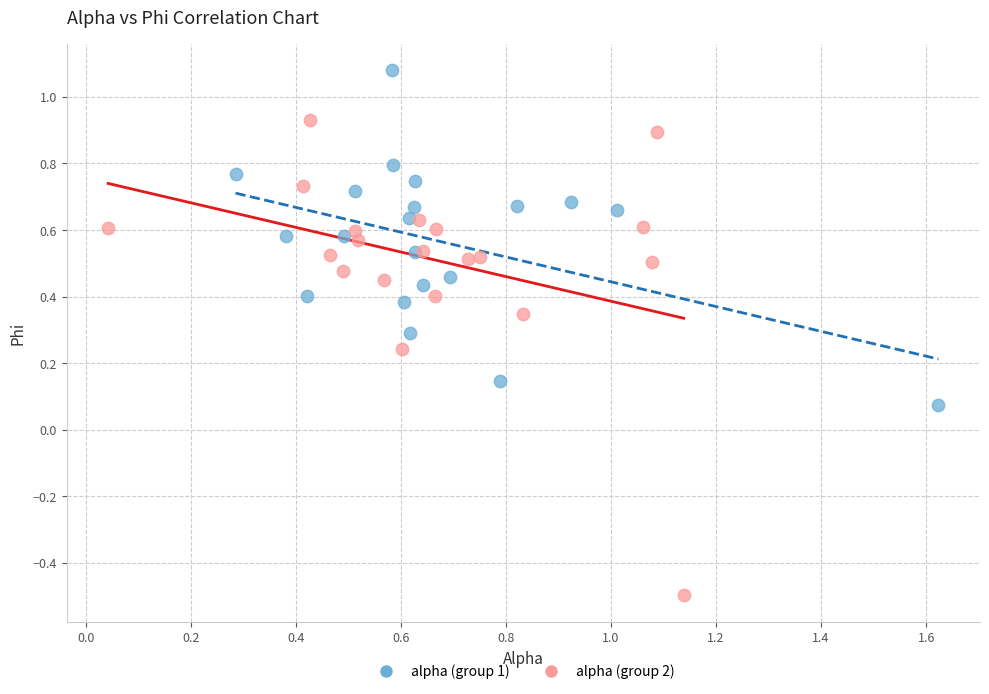

Which series contains the highest Y value?

alpha (group 1)